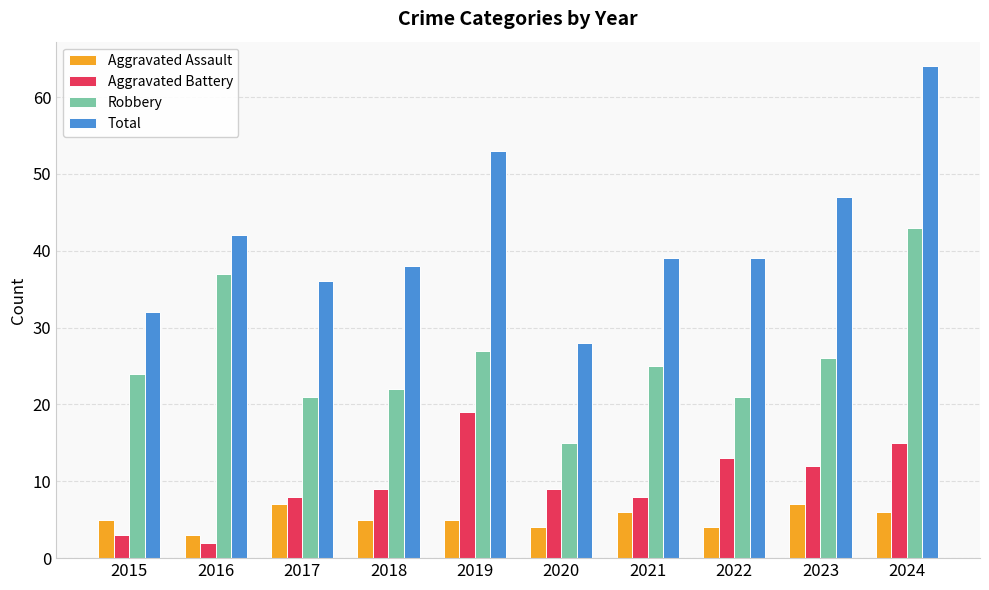

List the series in order of their peak value, lowest first.

Aggravated Assault, Aggravated Battery, Robbery, Total